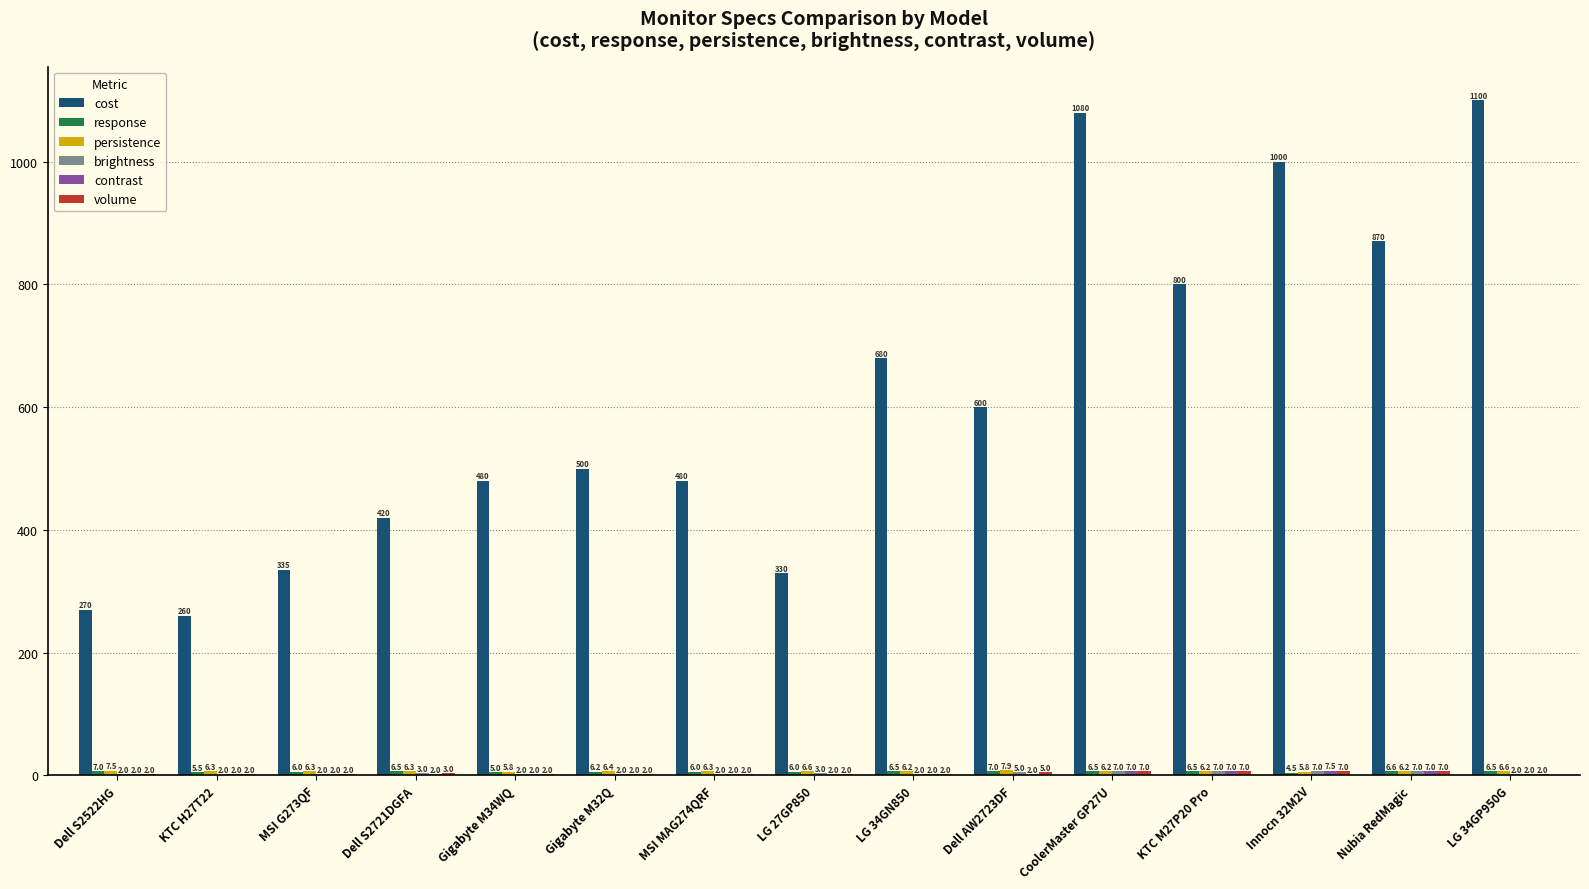

True or false: cost has a value of 330.0 at LG 27GP850.

True